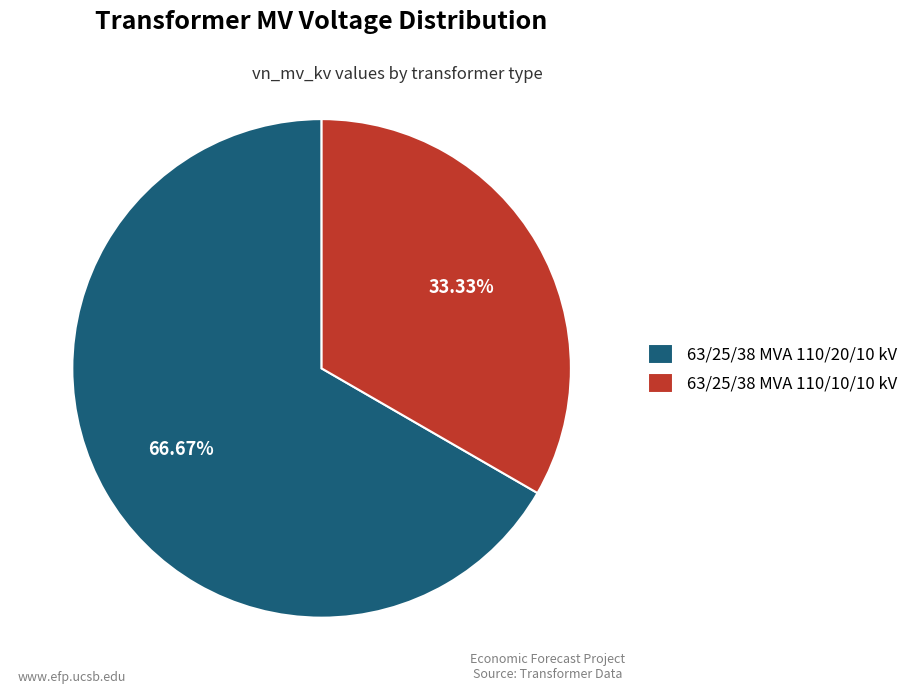

Which slice is the smallest?

63/25/38 MVA 110/10/10 kV